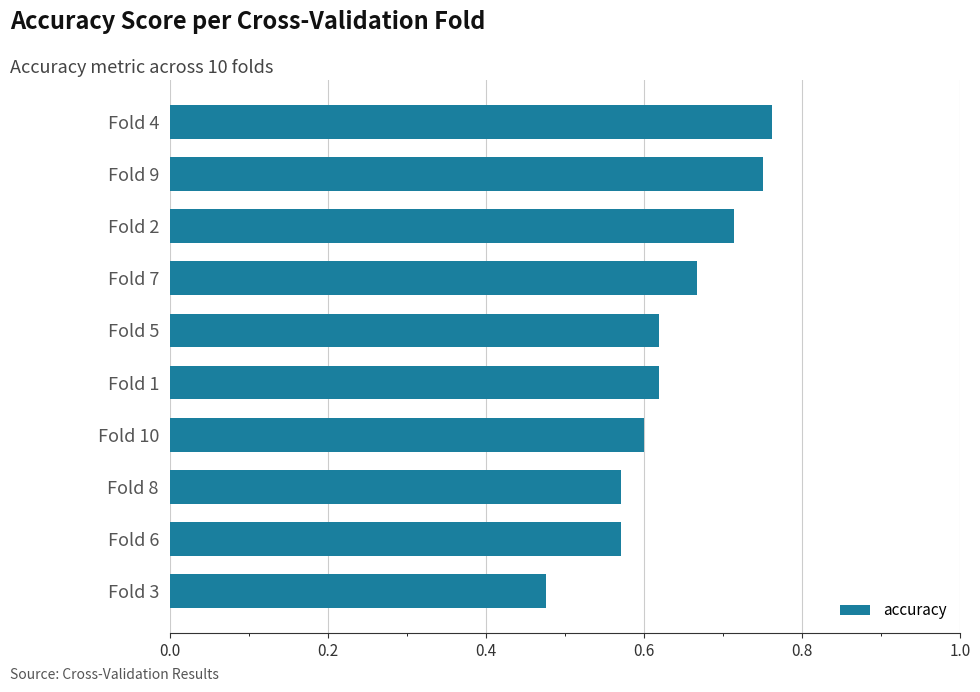

Which label corresponds to the smallest value in the chart?

Fold 3